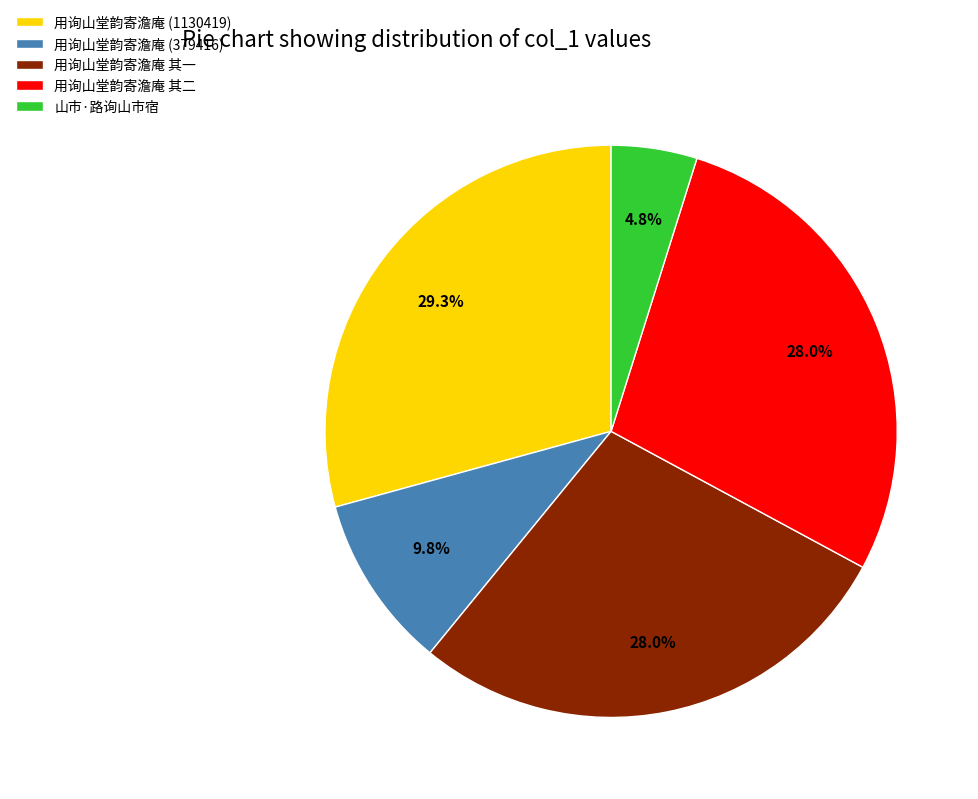

Does any single category account for the majority?

No